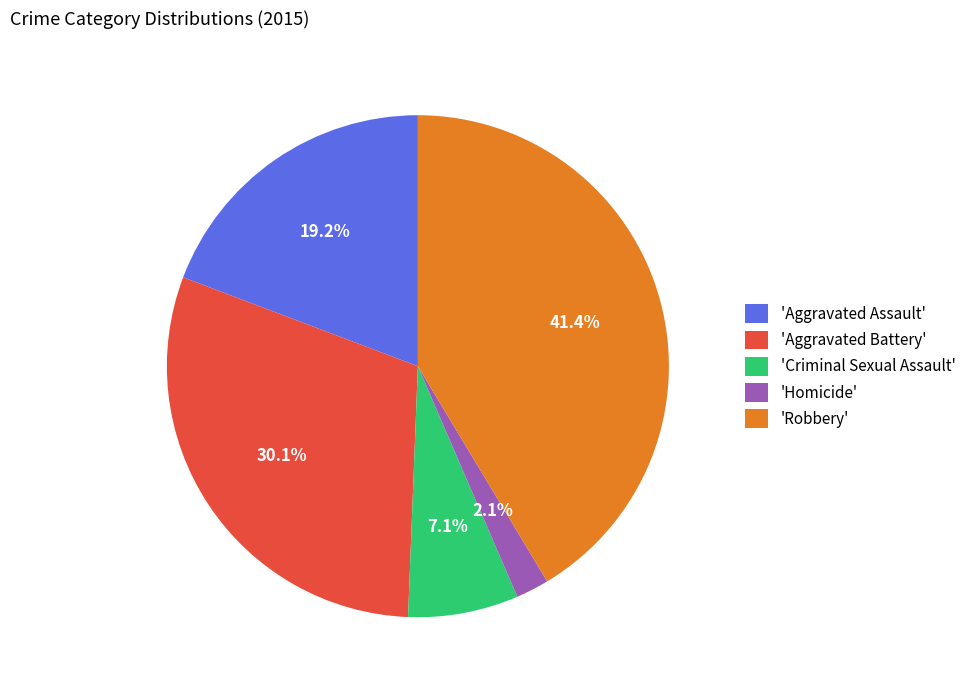

What is the largest slice in the pie chart?

'Robbery'